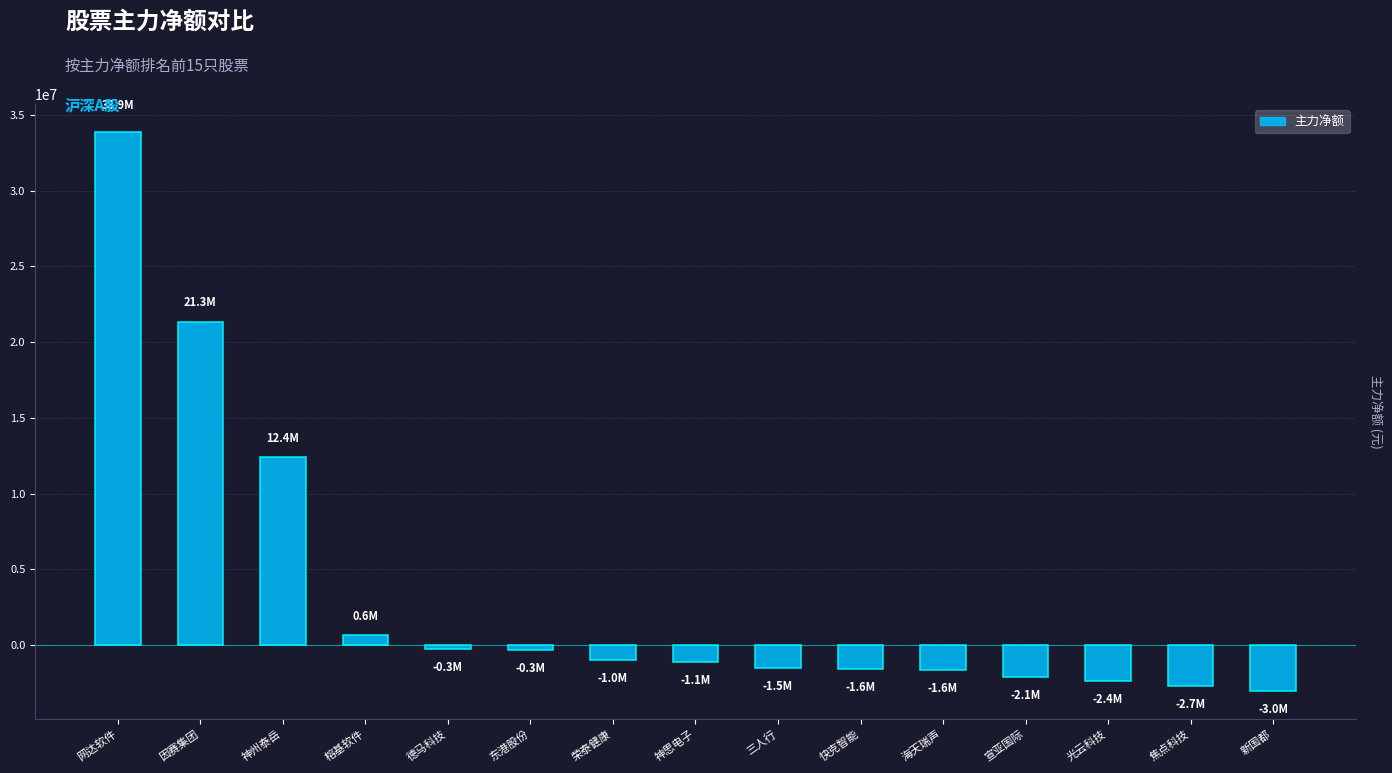

Where is the data nearest to the value 15414680?

神州泰岳